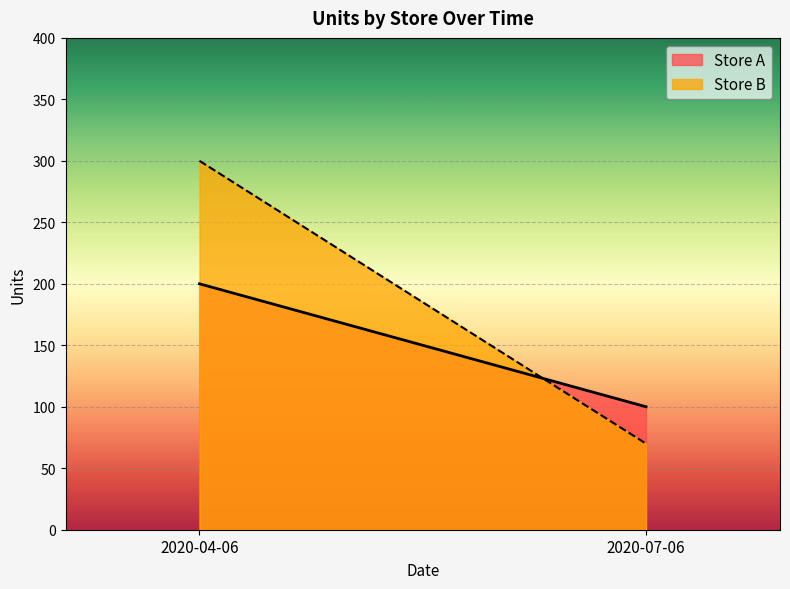

At which category is the sum across all series the highest?

2020-04-06